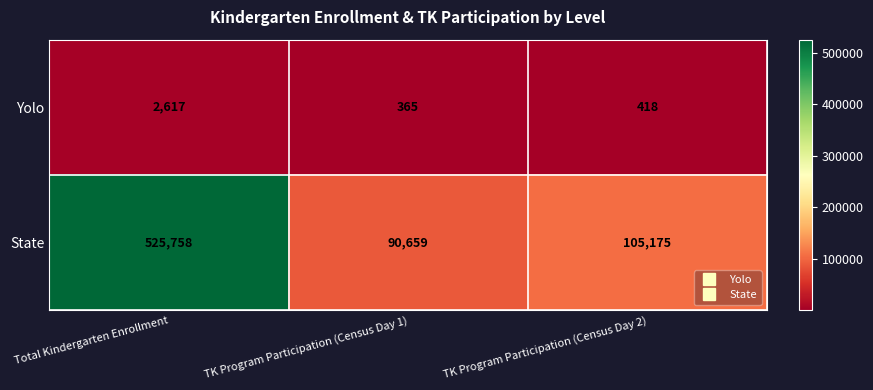

Between Total Kindergarten Enrollment and TK Program Participation (Census Day 2), which series saw the biggest shift?

State